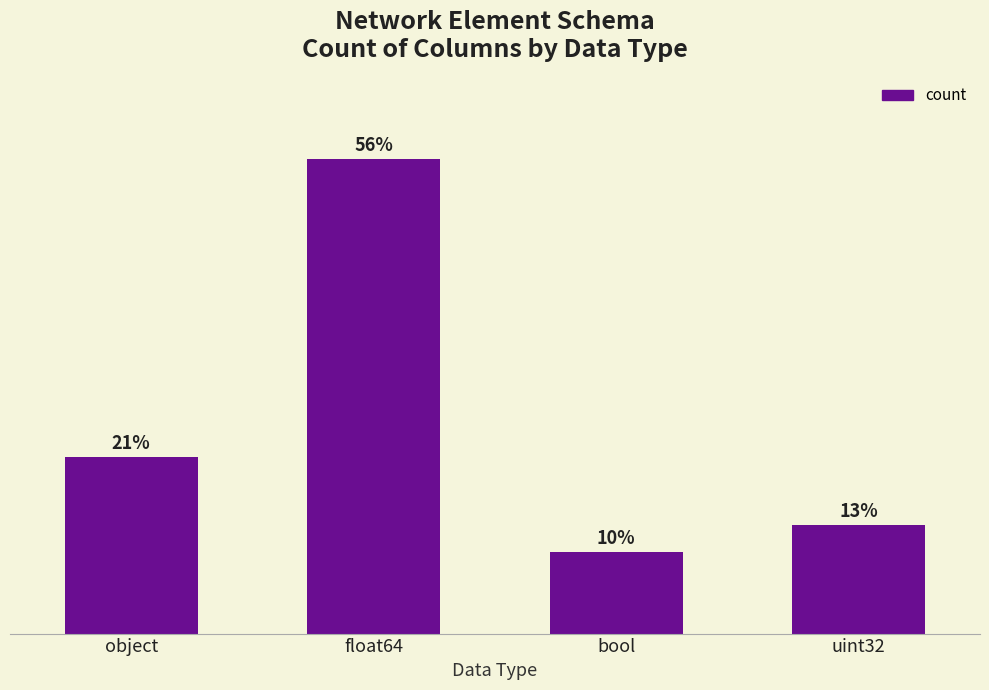

What is the label of the 4th bar from the left?

uint32